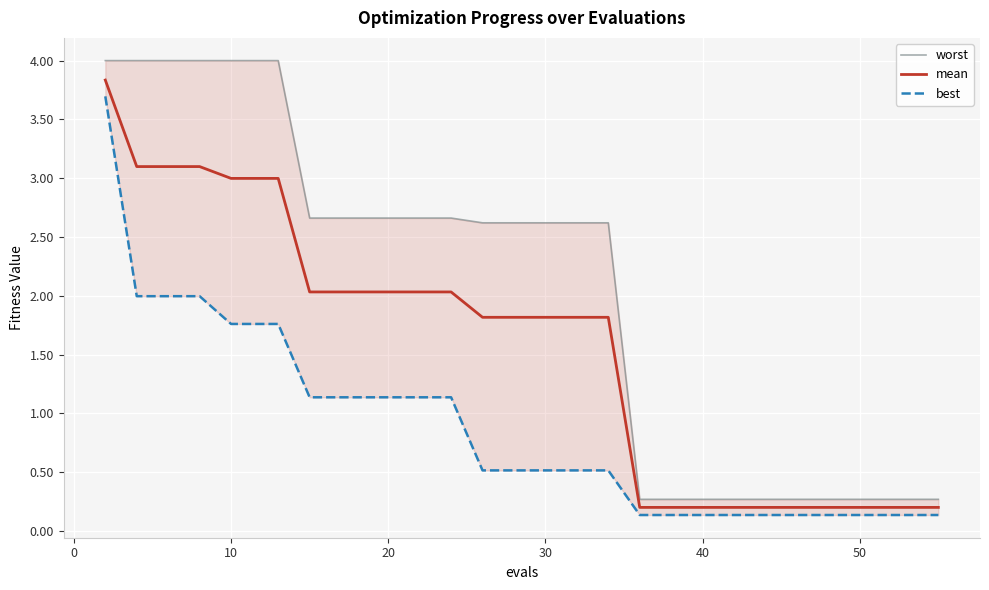

True or false: mean and best intersect in this chart.

False